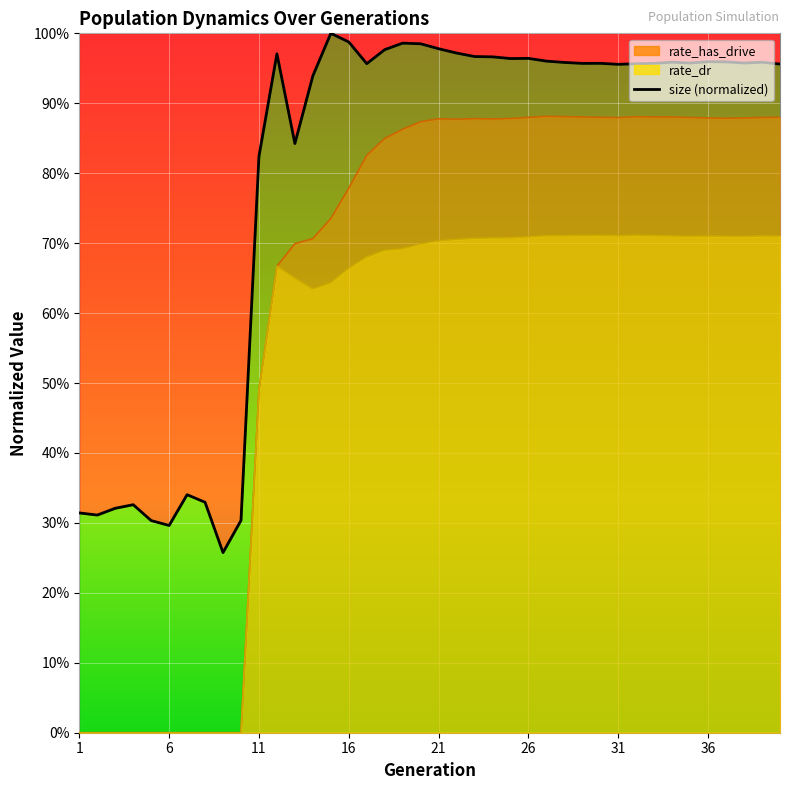

List the series in order of their overall mean, lowest first.

rate_dr, rate_has_drive, size